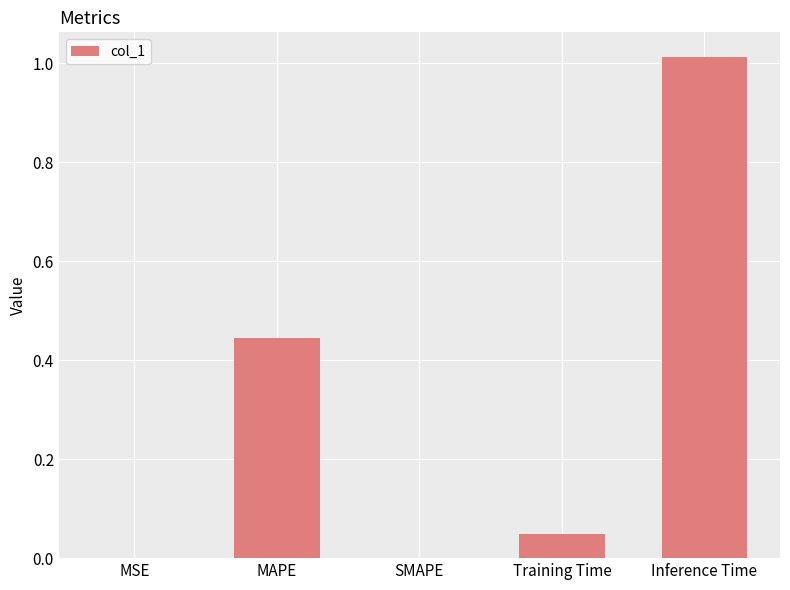

What is the sum of all values?

1.5